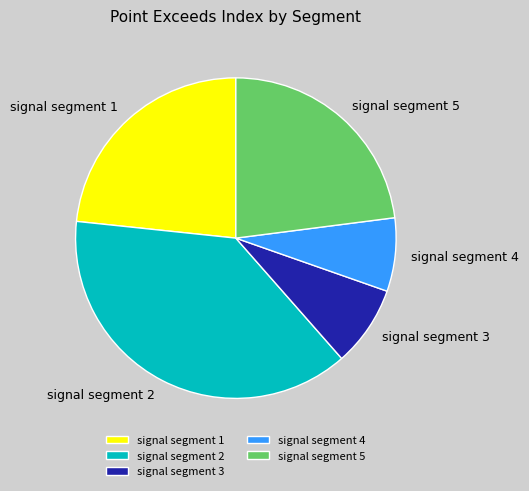

Does signal segment 2 represent more than half of the total?

No